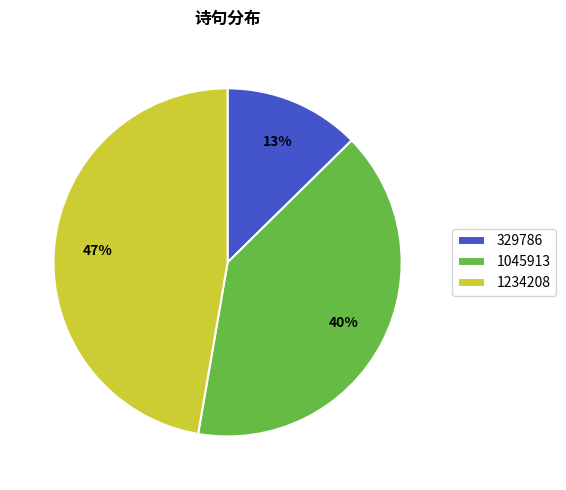

To the nearest percent, what portion does 1234208 represent?

47%